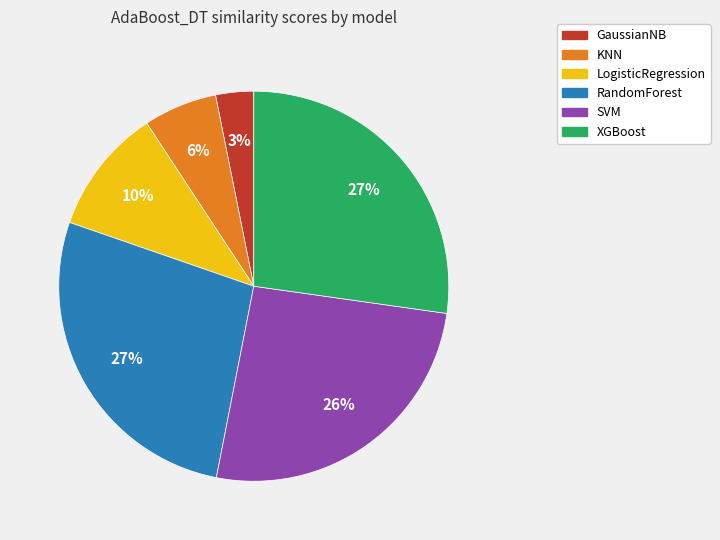

Does LogisticRegression account for over 50% of the chart?

No